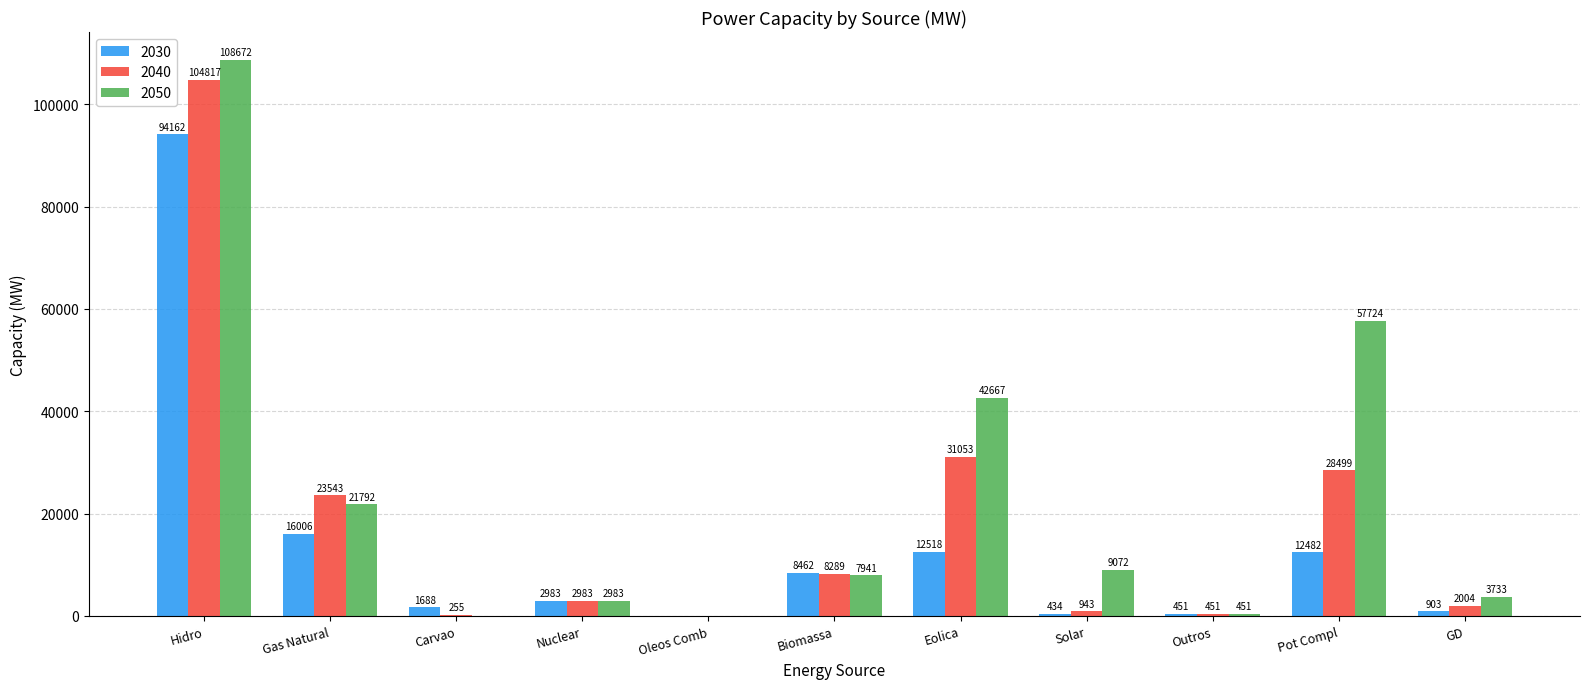

What is the approximate value of 2030 at Biomassa?

8462